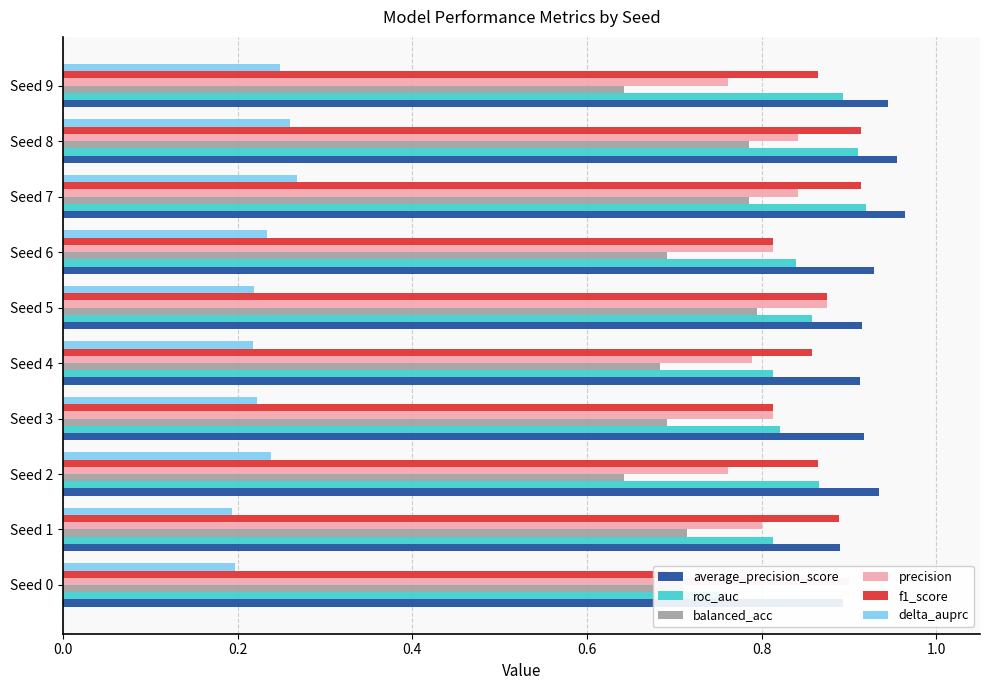

What is the lowest value of the precision series?

0.8